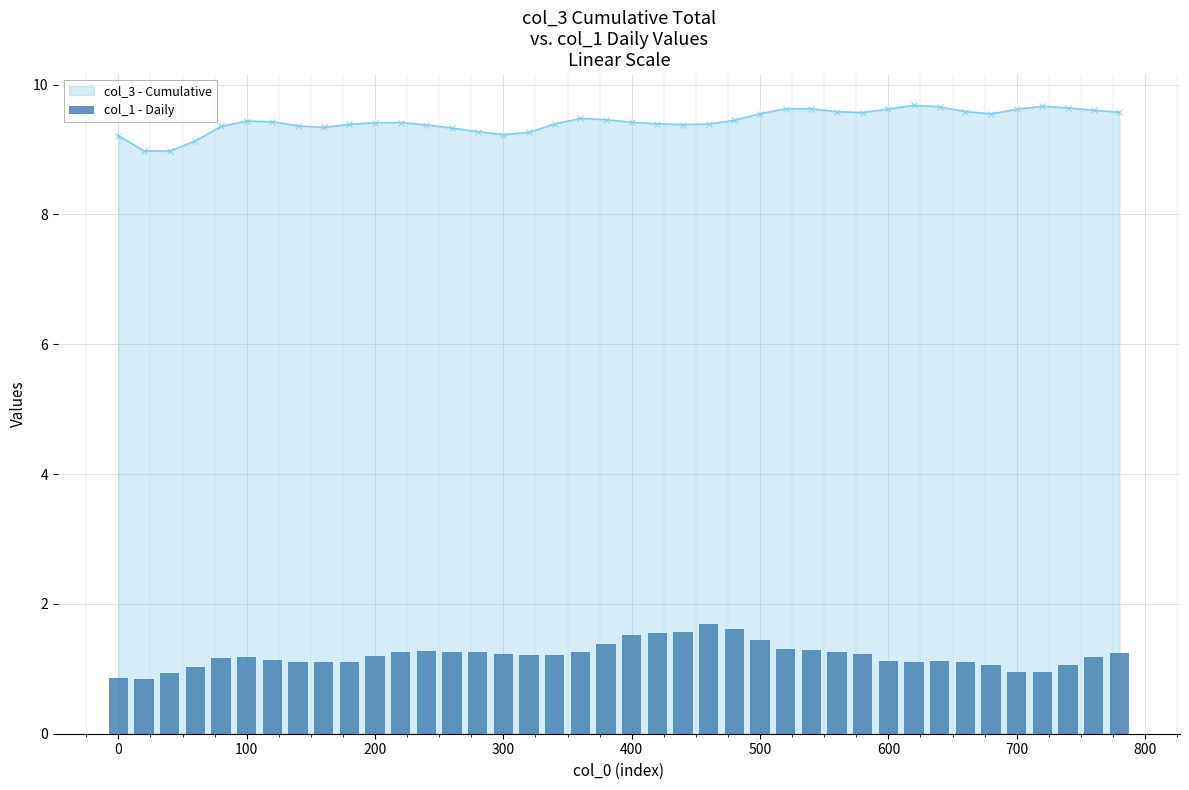

What is the maximum value for col_3 - Cumulative?

9.7